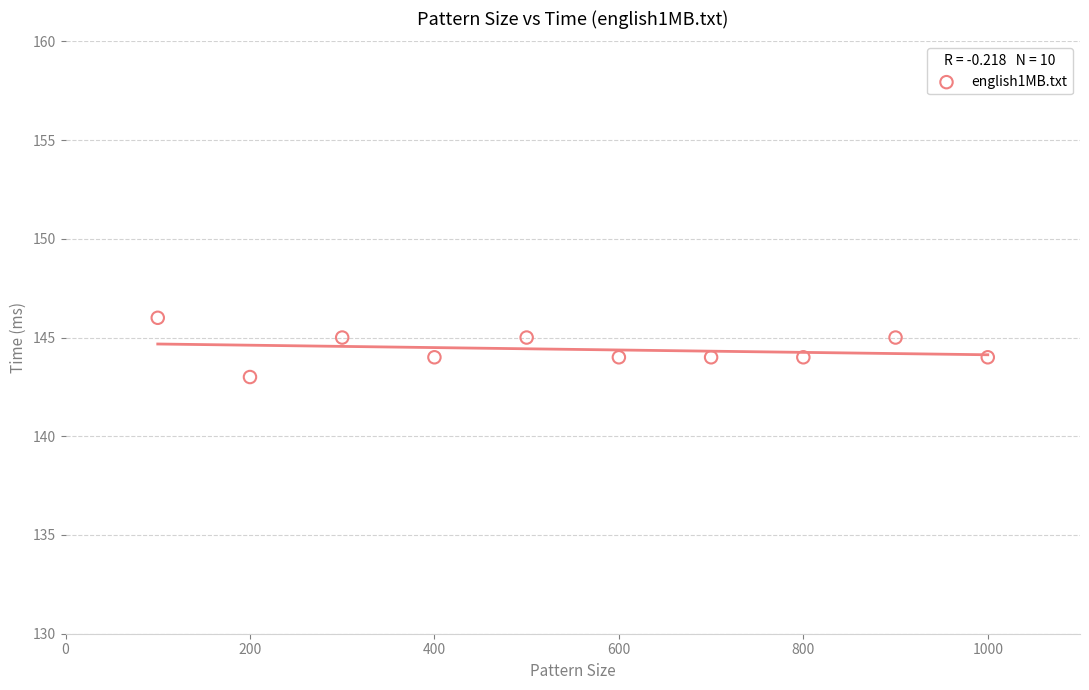

What is the average Y value?

144